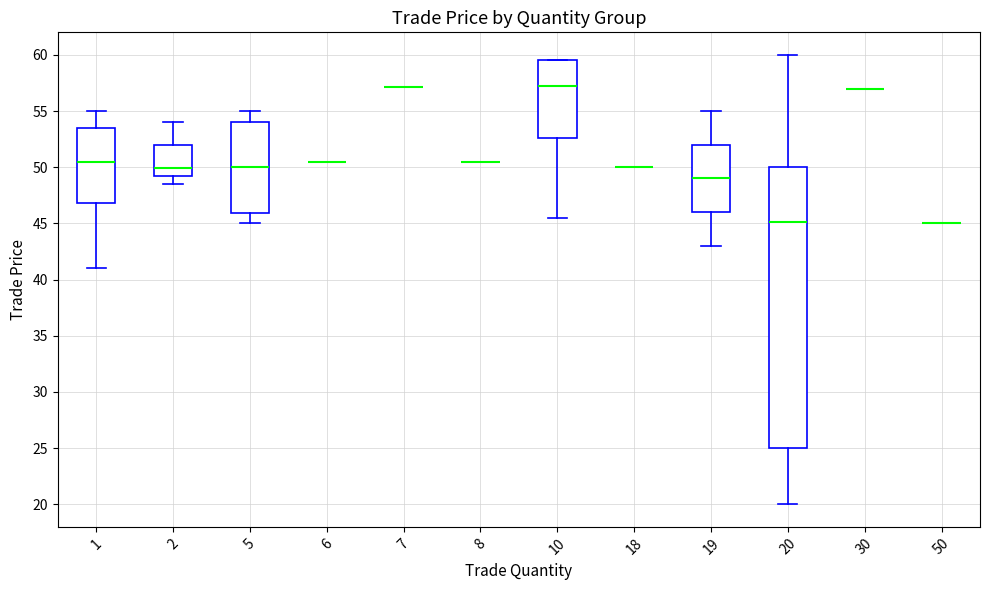

Reading left to right, transcribe this box plot: for each box, give where its median line is, the range the box spans, and where its two whiskers end, as read against the y-axis. The values are not printed on the chart, so give them approximately, as read against the axis.

1: median 50.5, box 47.0 to 53.5, whiskers 41.0 to 55.0
2: median 50.0, box 49.0 to 52.0, whiskers 48.5 to 54.0
5: median 50.0, box 46.0 to 54.0, whiskers 45.0 to 55.0
6: box collapsed to a line at 50.5, whiskers 50.5 to 50.5
7: box collapsed to a line at 57.0, whiskers 57.0 to 57.0
8: box collapsed to a line at 50.5, whiskers 50.5 to 50.5
10: median 57.5, box 52.5 to 59.5, whiskers 45.5 to 59.5
18: box collapsed to a line at 50.0, whiskers 50.0 to 50.0
19: median 49.0, box 46.0 to 52.0, whiskers 43.0 to 55.0
20: median 45.0, box 25.0 to 50.0, whiskers 20.0 to 60.0
30: box collapsed to a line at 57.0, whiskers 57.0 to 57.0
50: box collapsed to a line at 45.0, whiskers 45.0 to 45.0